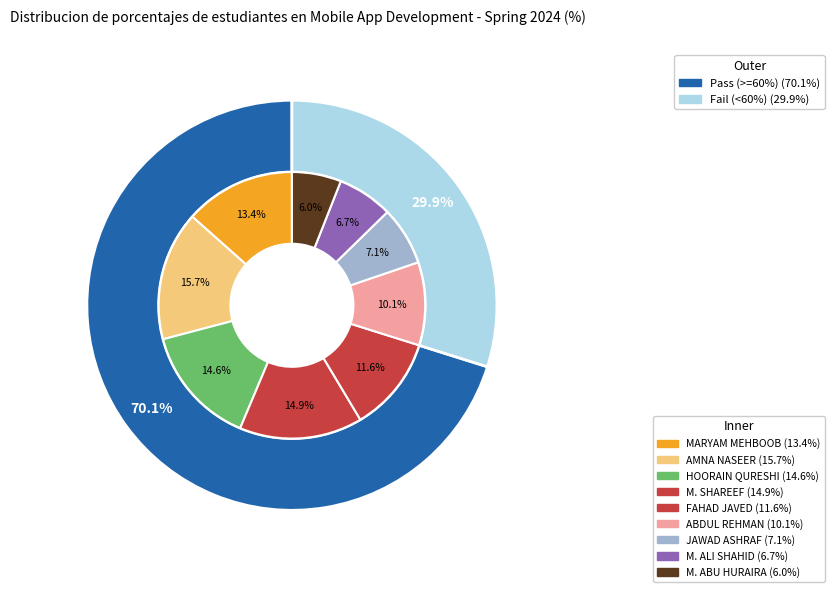

Which slice is the largest?

AMNA NASEER